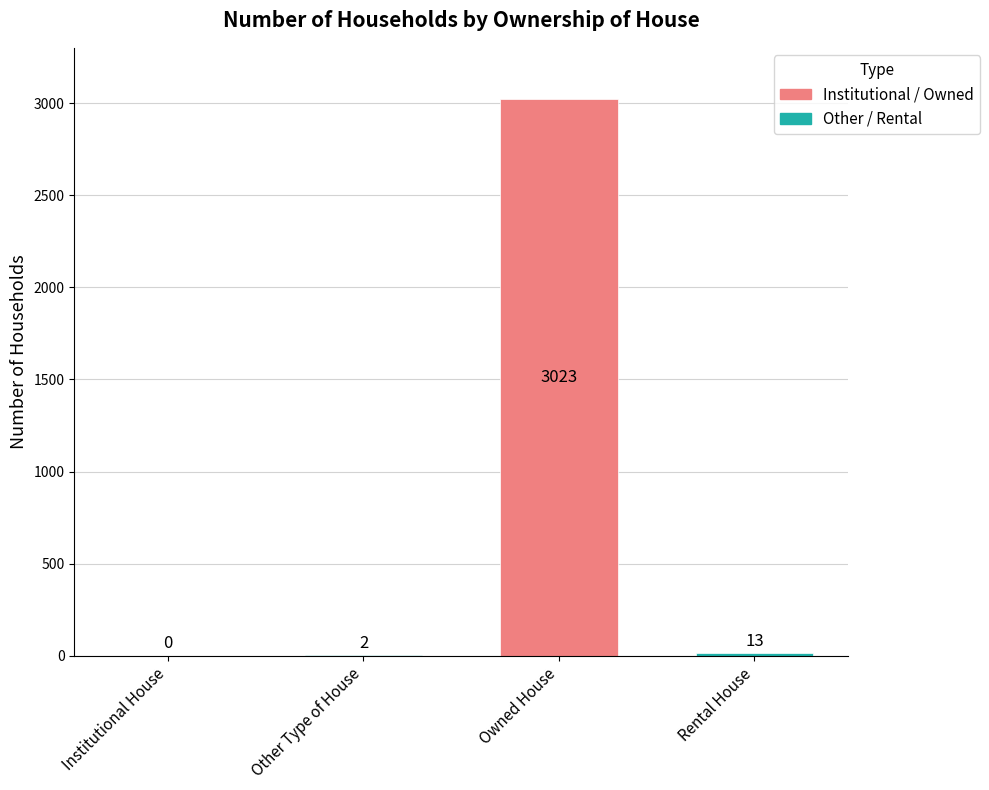

The value at Owned House is 3023. True or false?

True